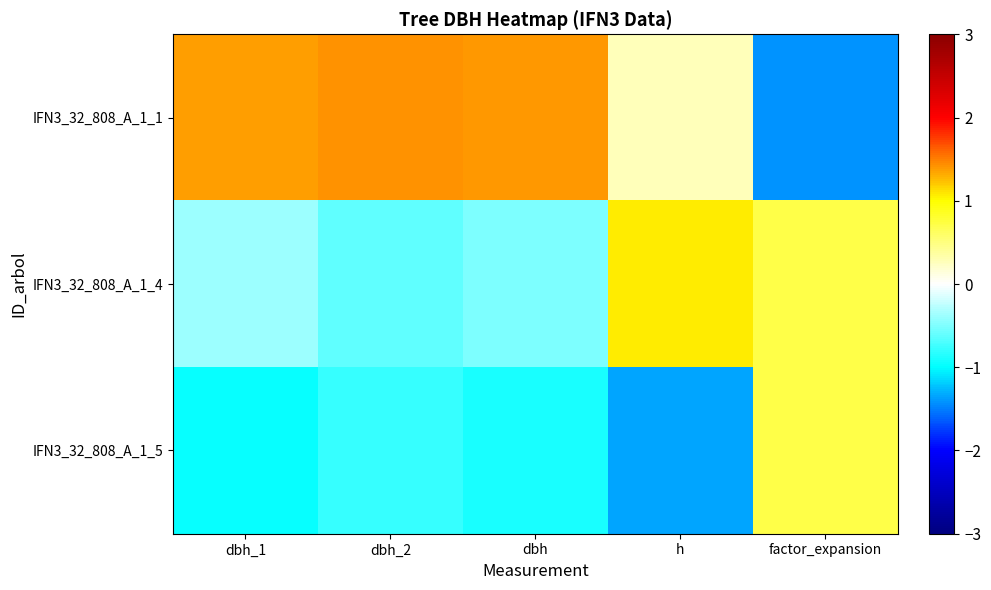

What is the smallest value displayed?

-1.4